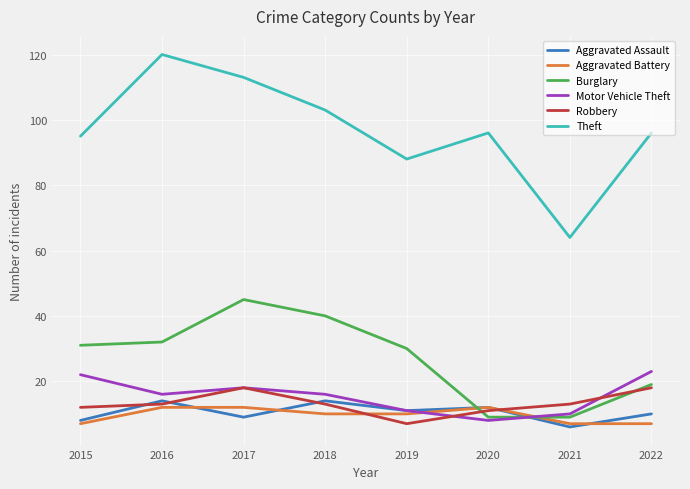

List the series in order of their peak value, highest first.

Theft, Burglary, Motor Vehicle Theft, Robbery, Aggravated Assault, Aggravated Battery